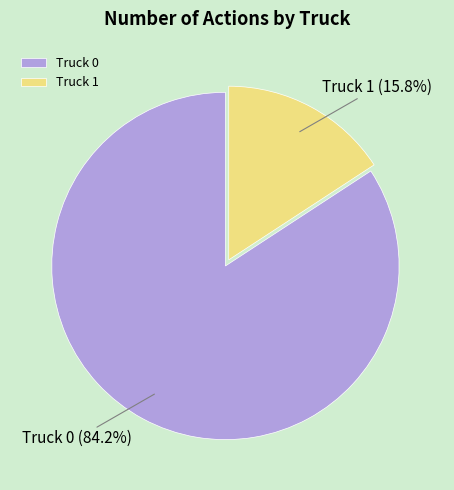

Is the sum of Truck 0 and Truck 1 greater than half?

Yes